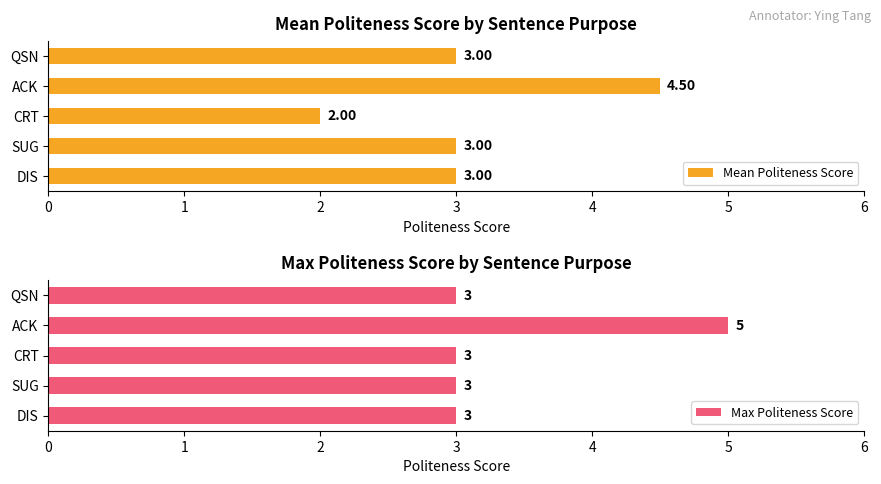

Is it true that Max Politeness Score equals 3.2 at ACK?

False